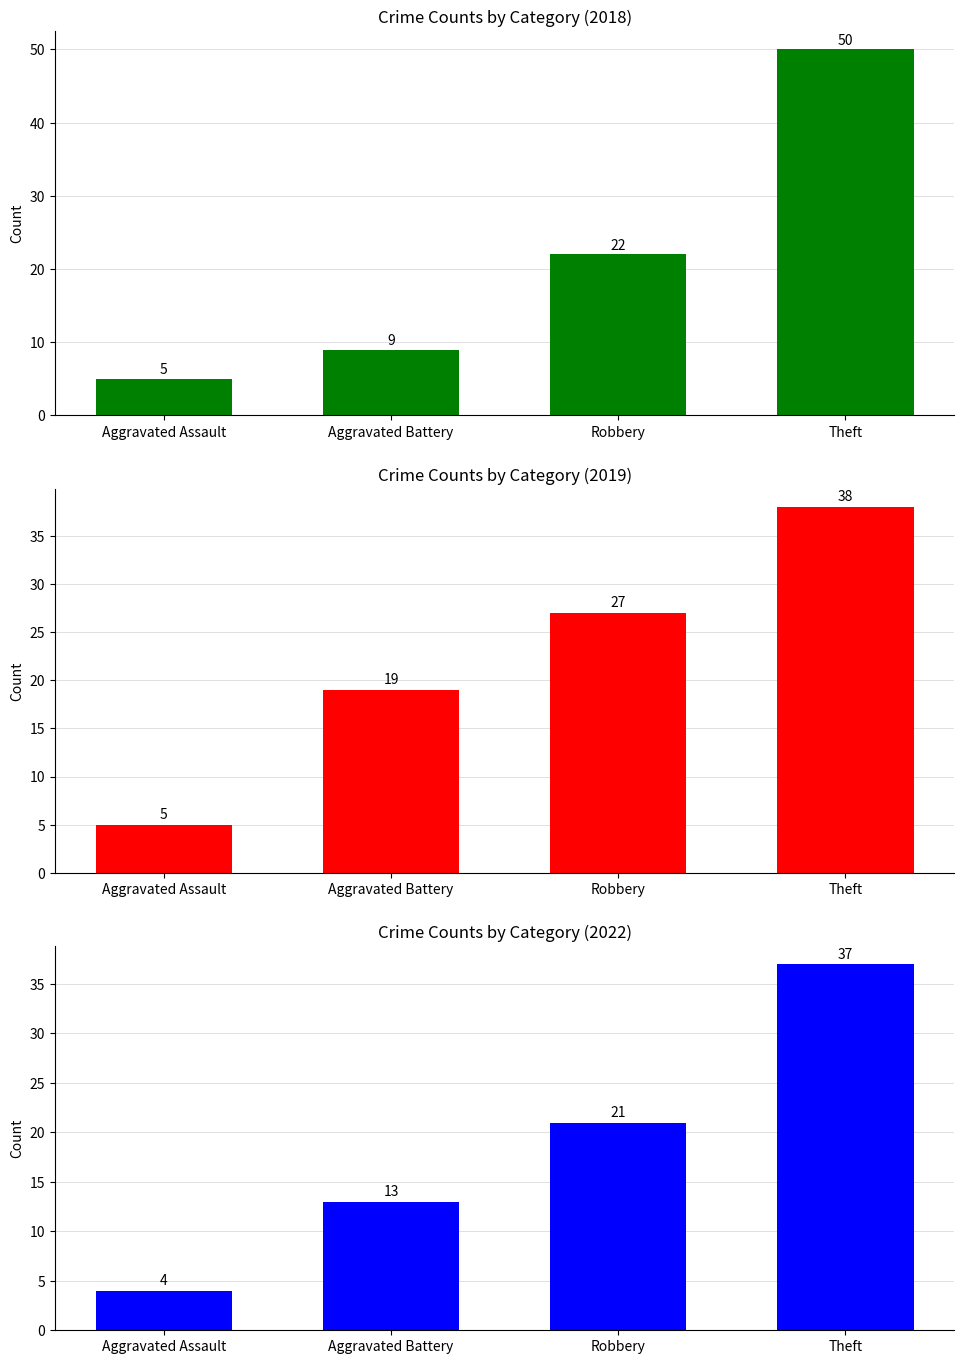

Does the chart contain any negative values?

No